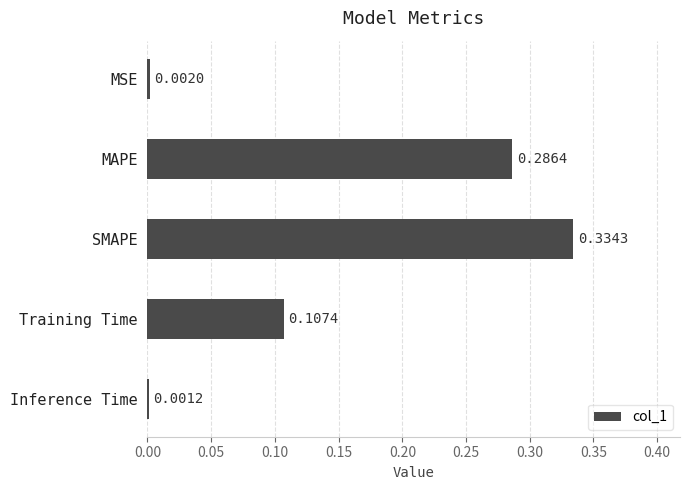

What is the sum of all values?

0.7